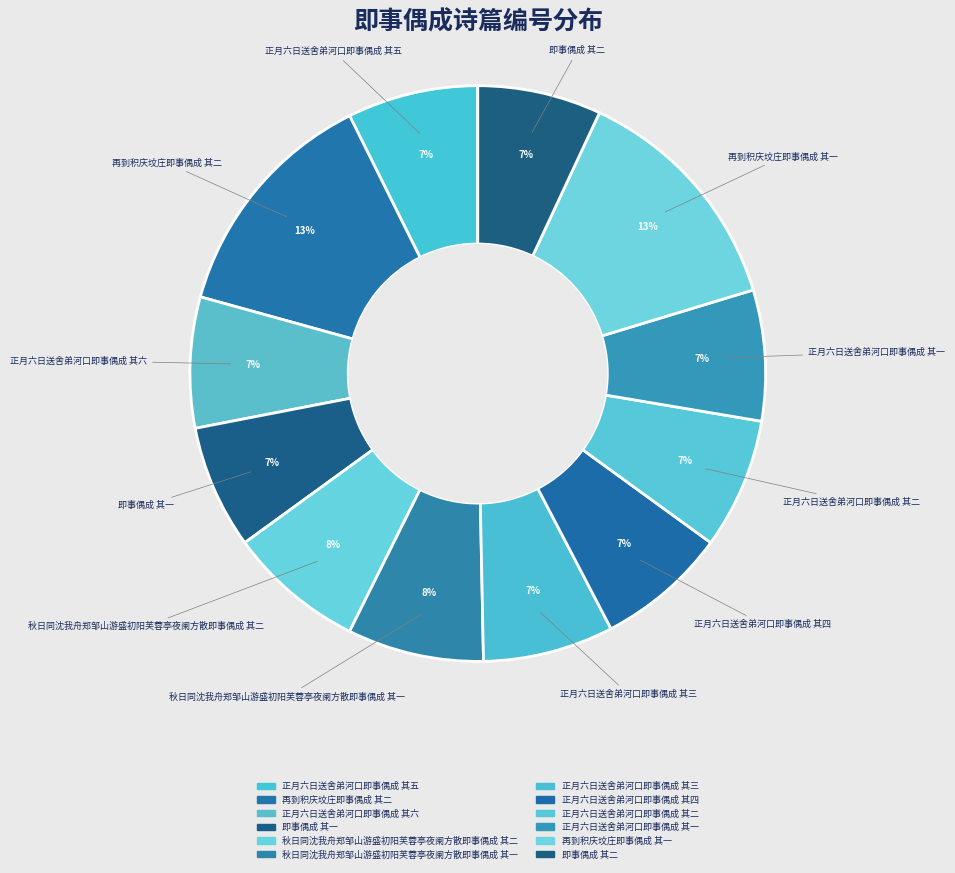

Does 正月六日送舍弟河口即事偶成 其六 account for over 50% of the chart?

No